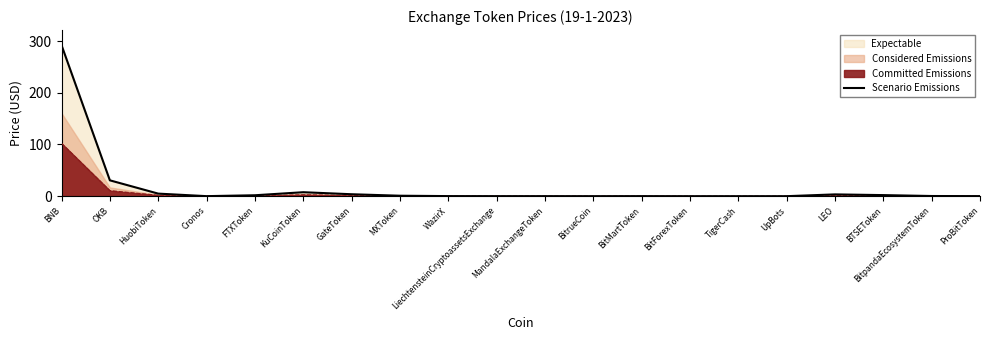

List the labels in order of value, largest first.

BNB, OKB, KuCoinToken, HuobiToken, GateToken, LEO, BTSEToken, FTXToken, MXToken, BitpandaEcosystemToken, WazirX, ProBitToken, BitMartToken, MandalaExchangeToken, LiechtensteinCryptoassetsExchange, Cronos, BitrueCoin, UpBots, TigerCash, BitForexToken